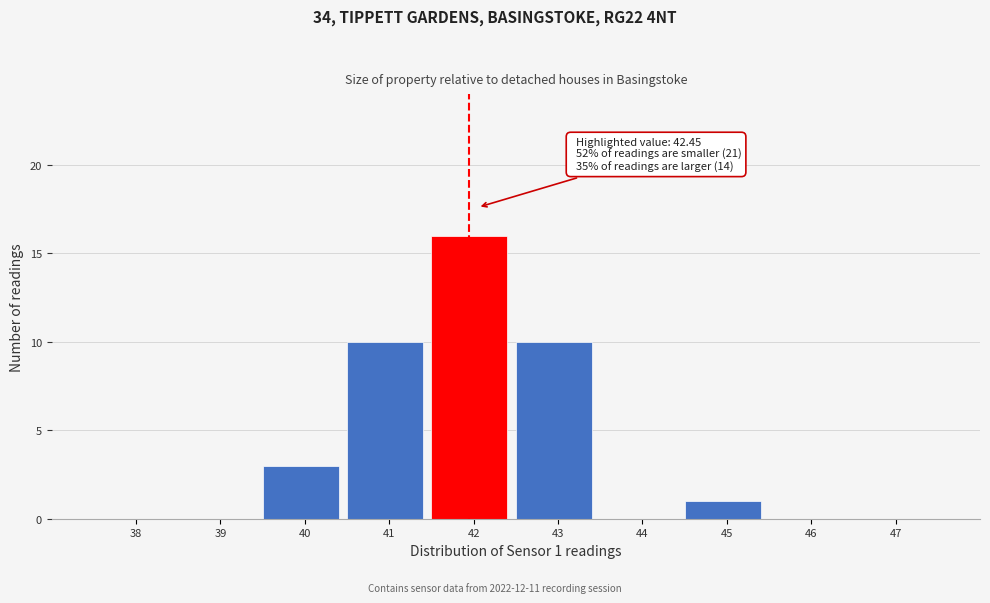

Reading left to right, extract all data points from this chart.

38=0	39=0	40=3	41=10	42=16	43=10	44=0	45=1	46=0	47=0